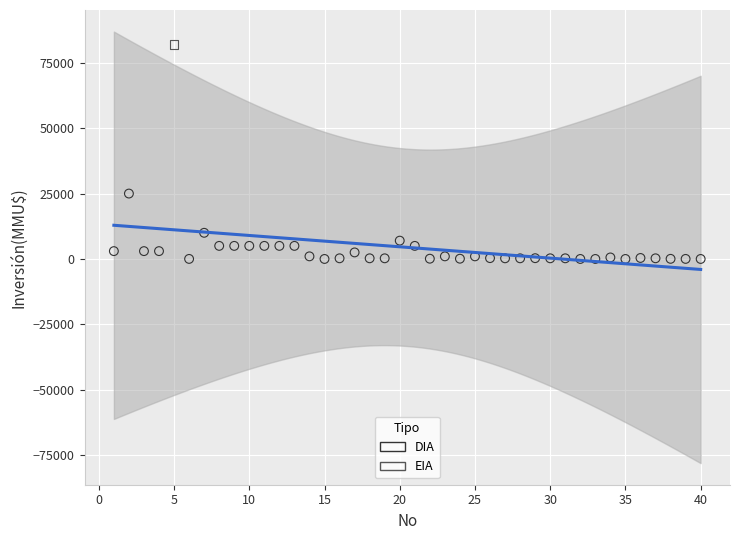

What are all the series names shown in the legend?

DIA, EIA